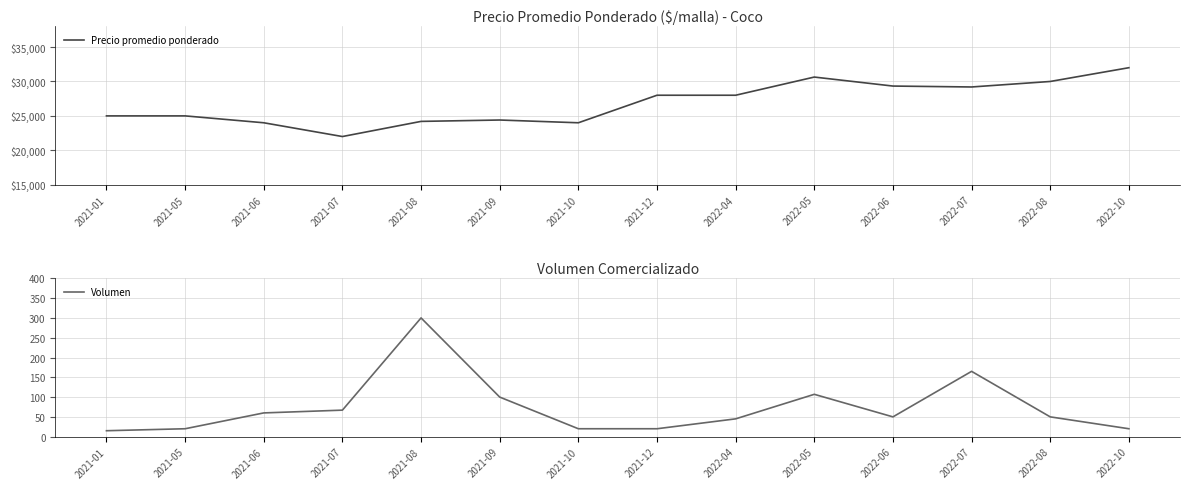

Which series has the largest range (max minus min)?

Precio promedio ponderado